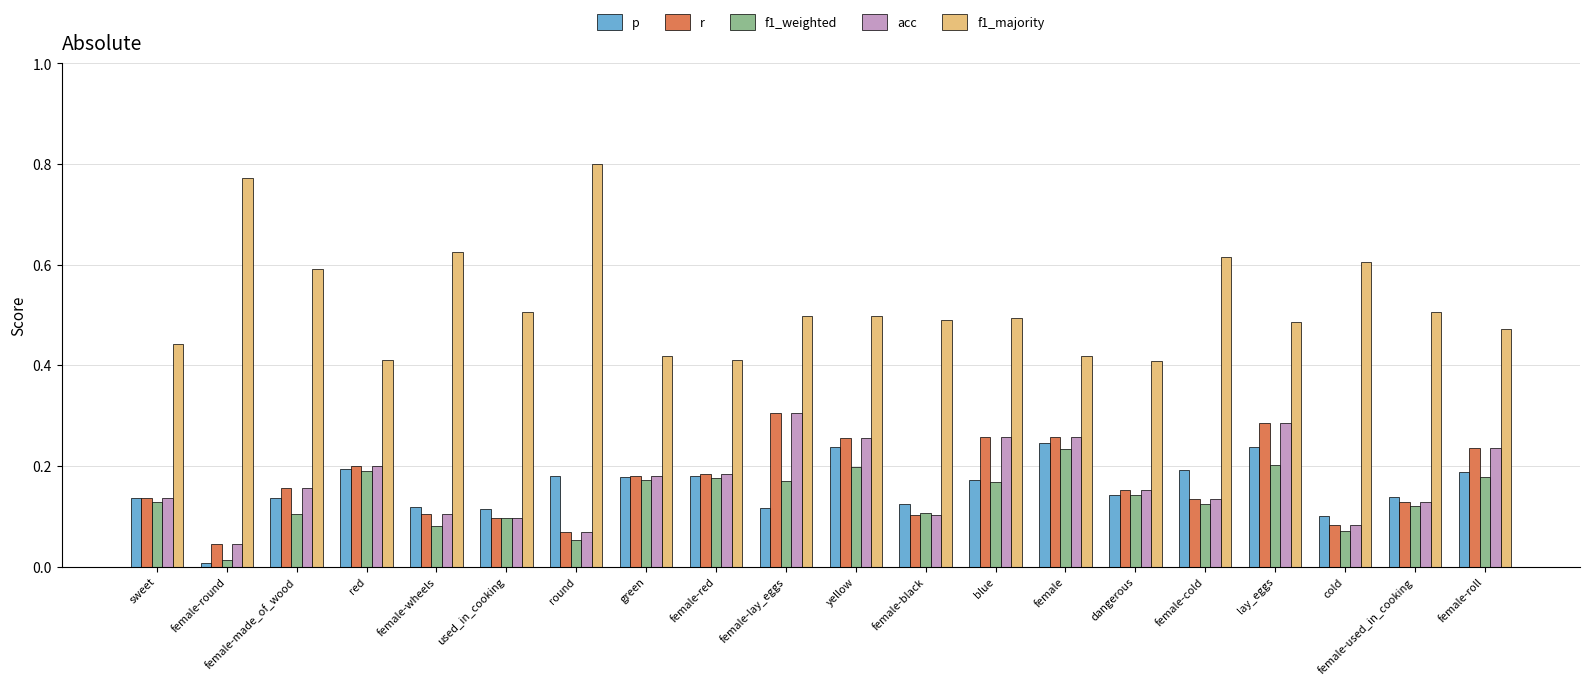

What is the label of the 18th bar from the right?

female-made_of_wood